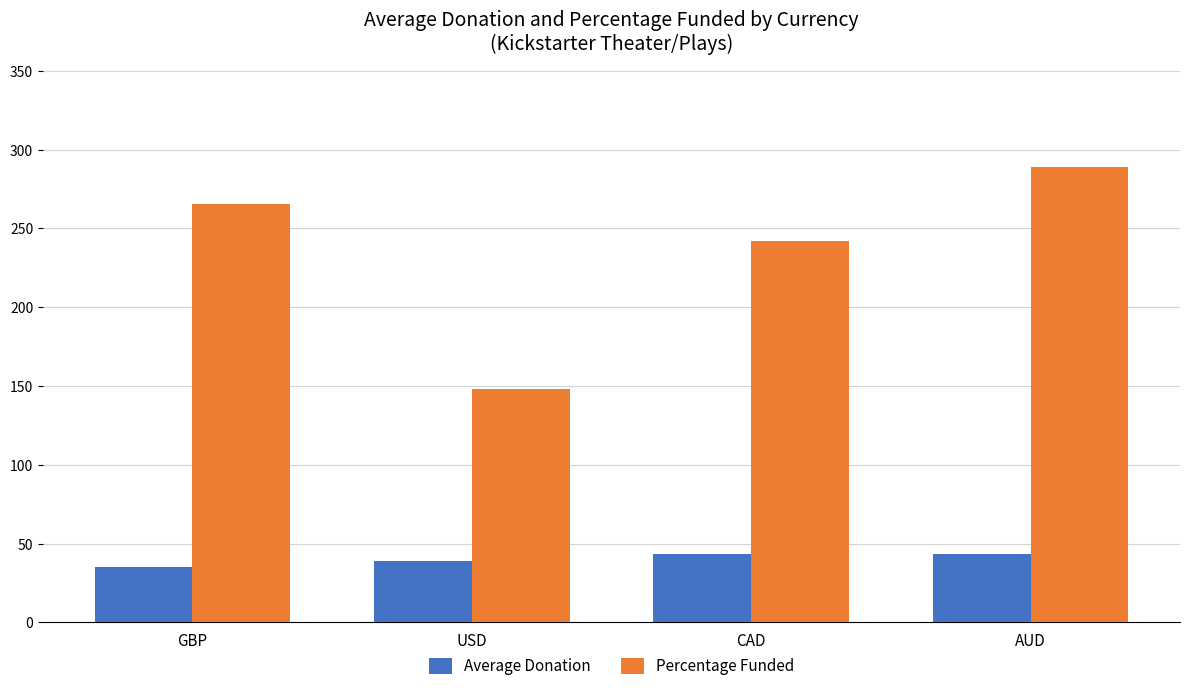

The value of Percentage Funded at AUD is 59.8. True or false?

False